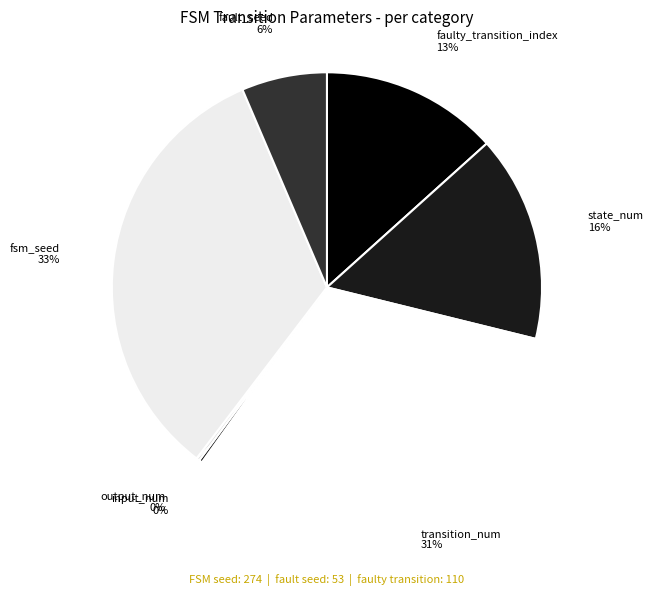

Which category has the biggest portion of the pie?

fsm_seed